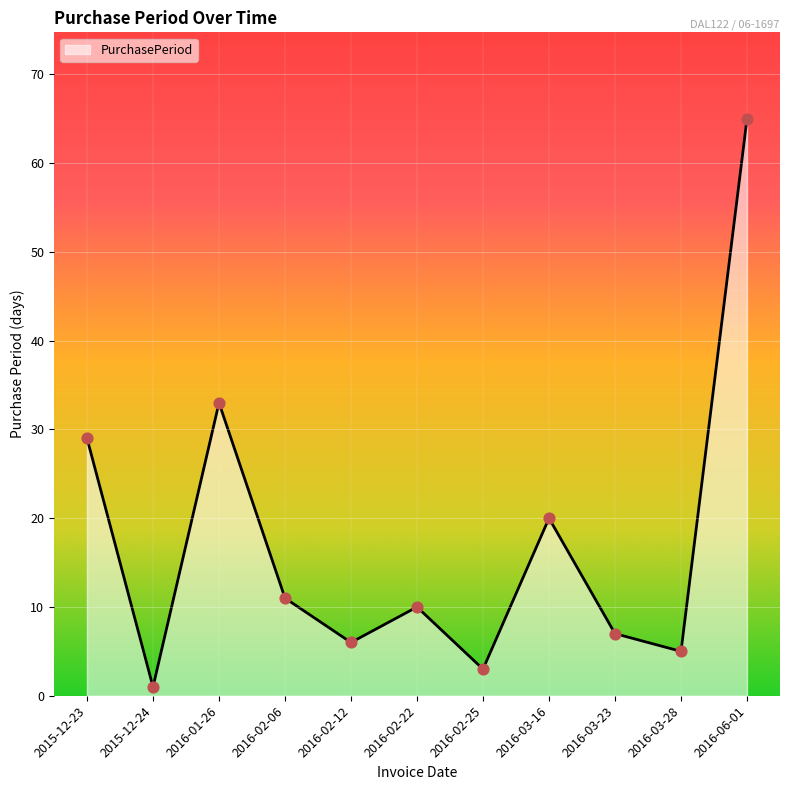

What is the change in value from 2015-12-23 to 2016-01-26?

+4